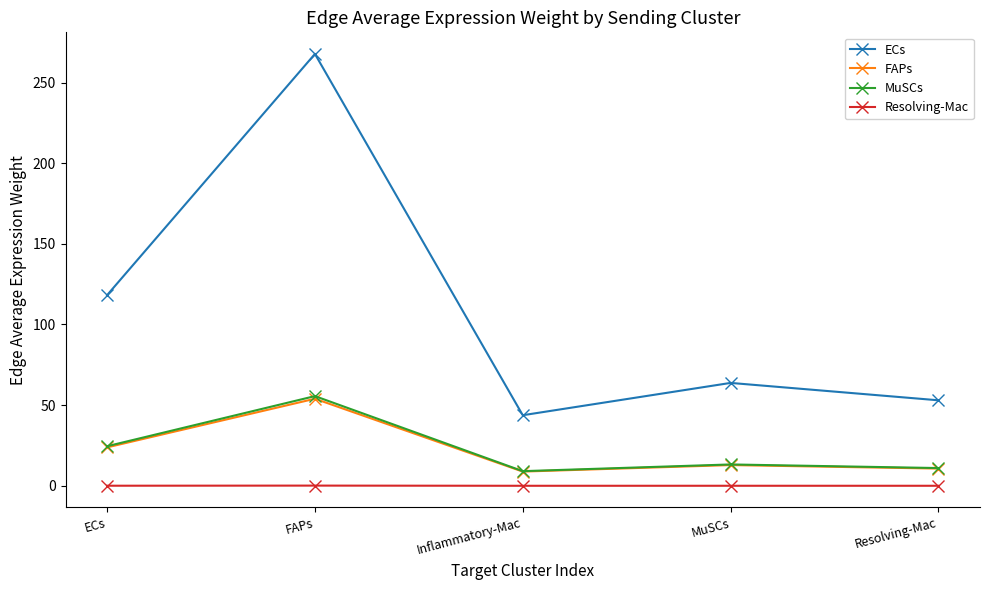

At which category does MuSCs reach its first local peak?

FAPs